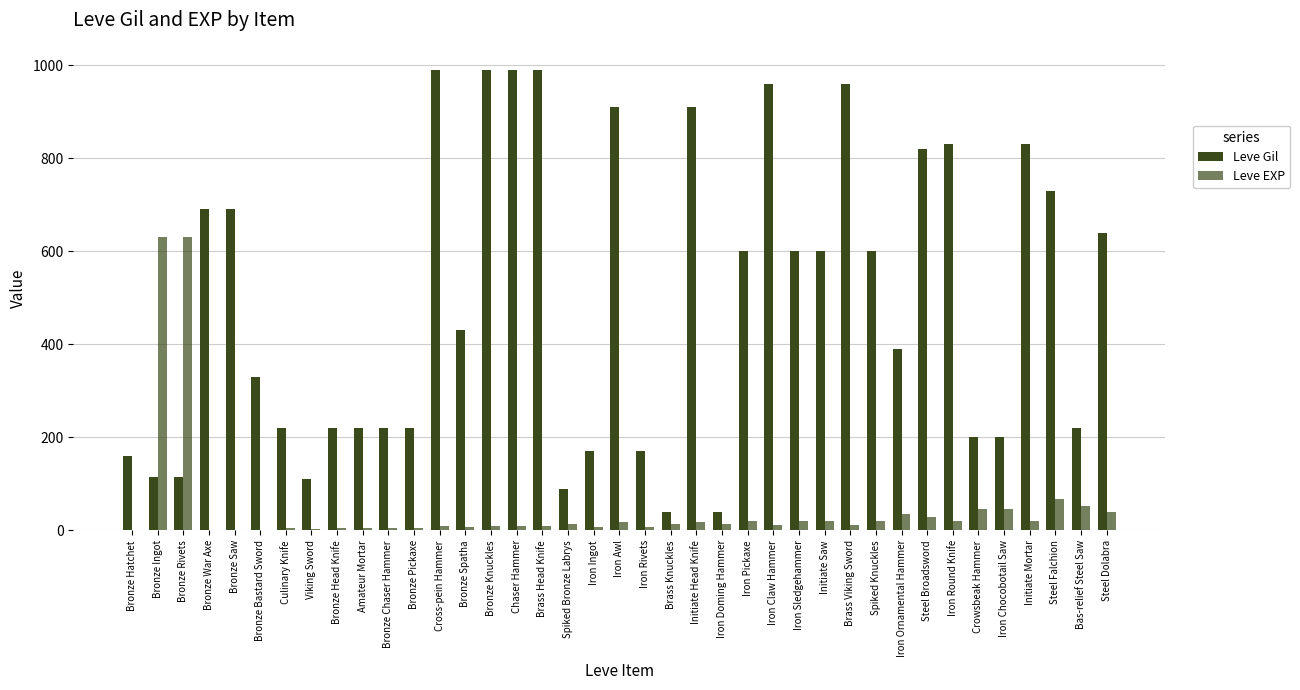

Does the chart contain stacked bars?

No